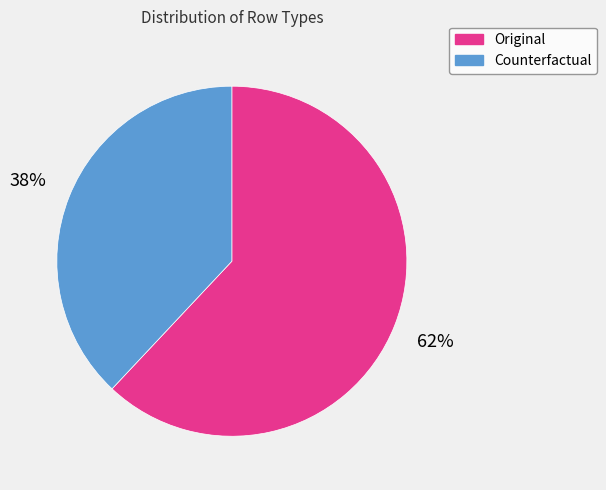

Is the sum of Original and Counterfactual greater than half?

Yes